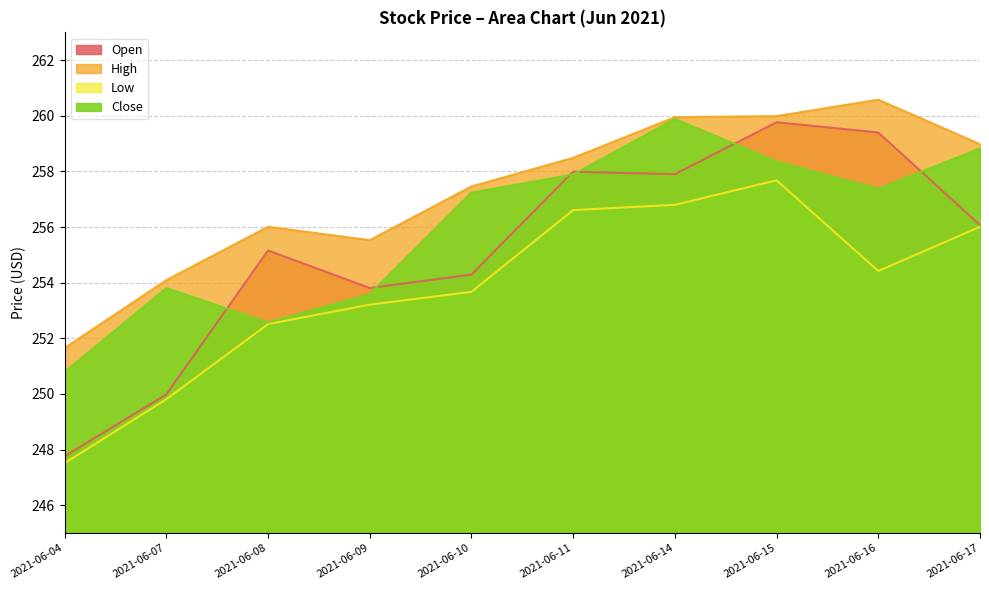

True or false: High has a value of 101.5 at 2021-06-11.

False